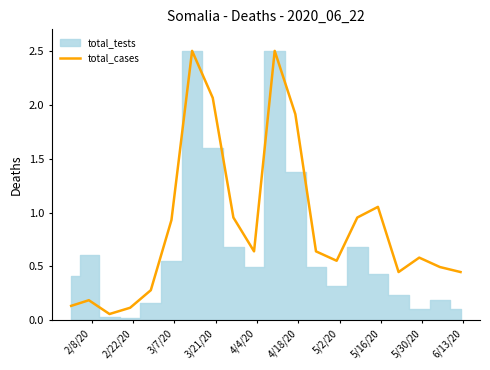

How many points are lower than both their immediate neighbors (excluding endpoints)?

4